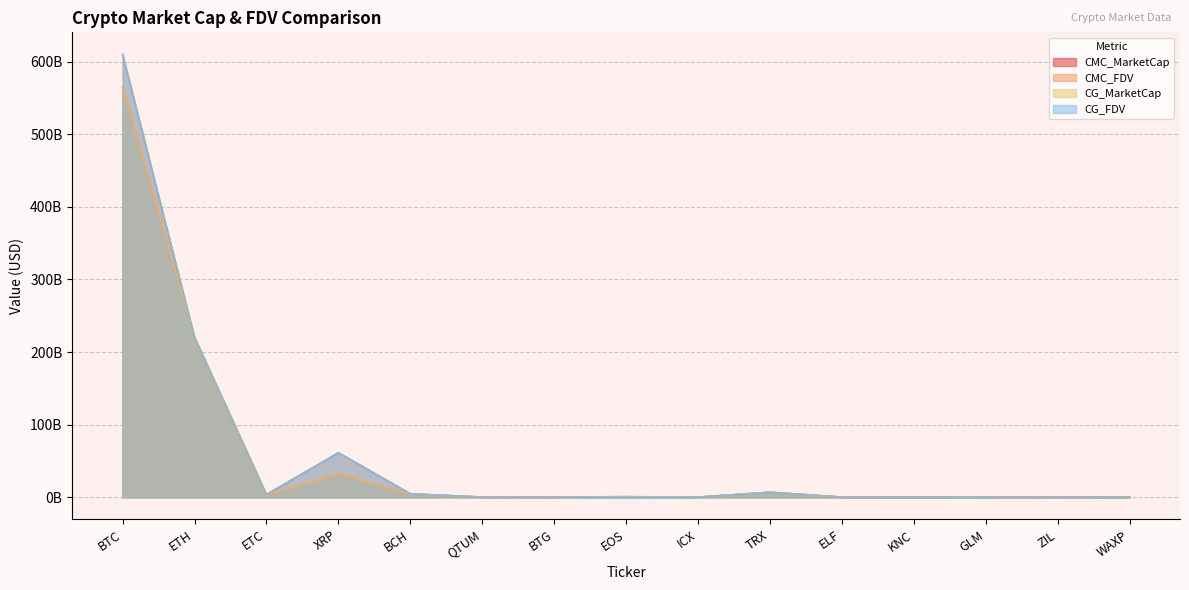

List the labels in order of CG_MarketCap value, largest first.

BTC, ETH, XRP, TRX, BCH, ETC, EOS, ZIL, BTG, QTUM, GLM, ICX, WAXP, ELF, KNC